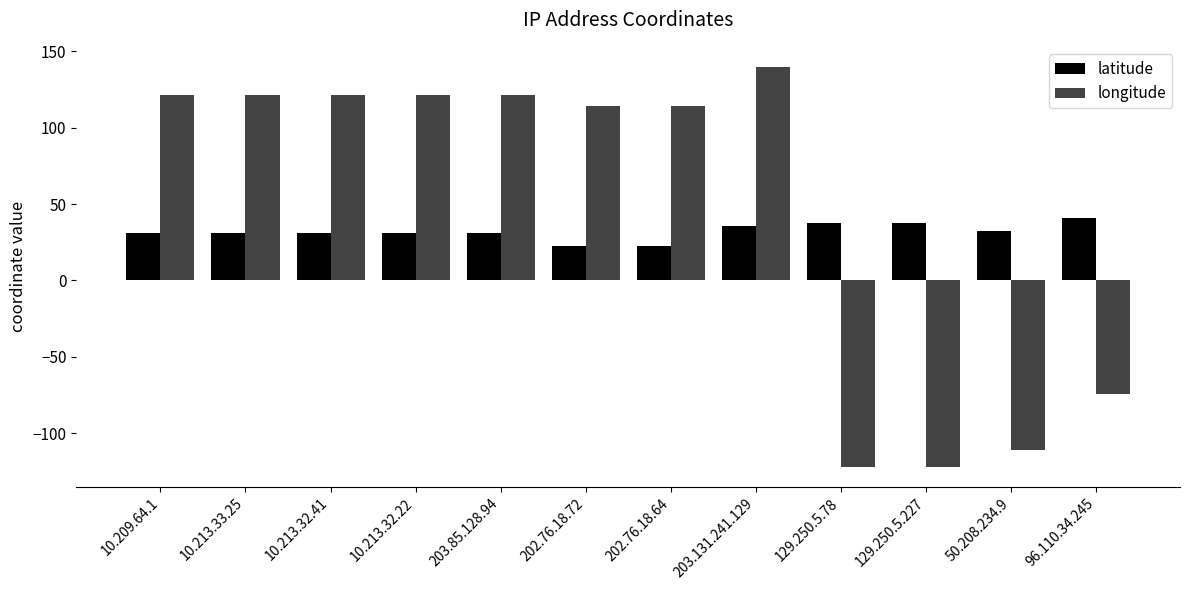

How many data points in longitude are above 121?

6